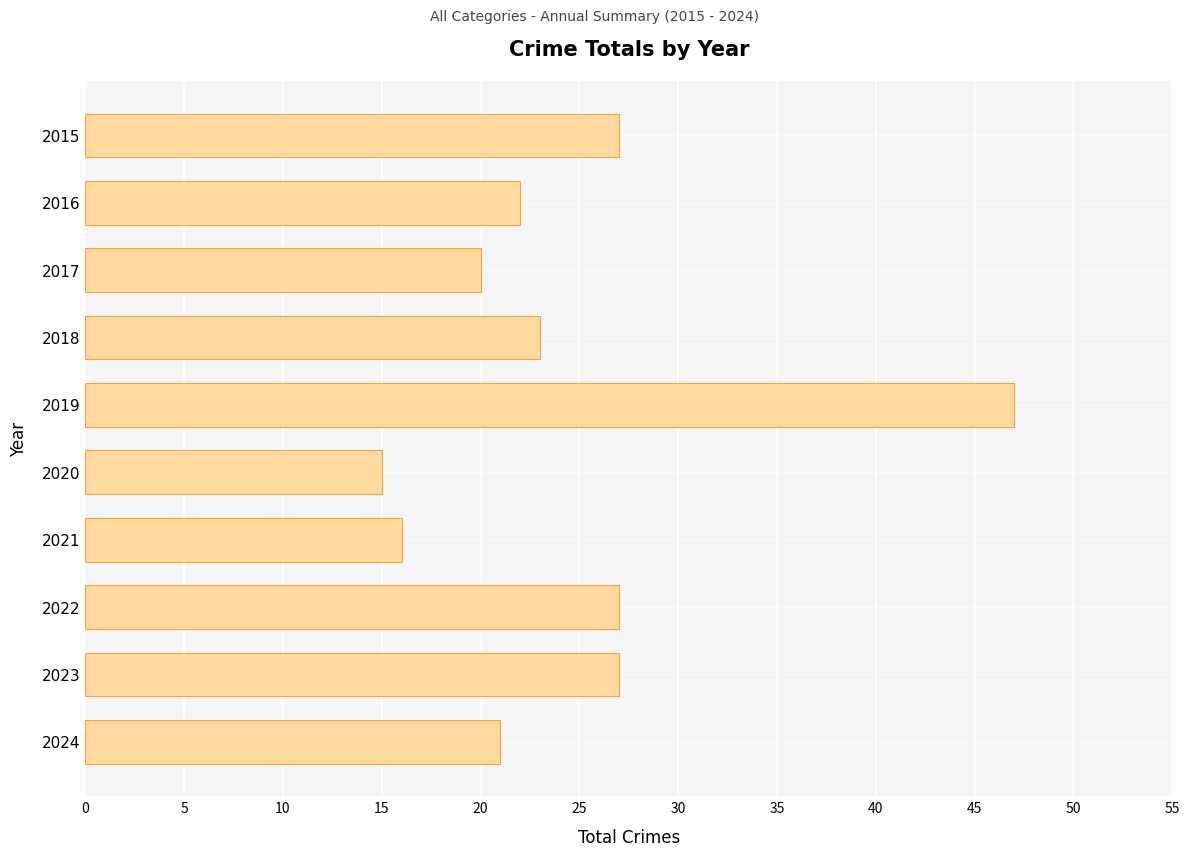

Reading bottom to top, what are all the values shown in this chart?

2024=21	2023=27	2022=27	2021=16	2020=15	2019=47	2018=23	2017=20	2016=22	2015=27